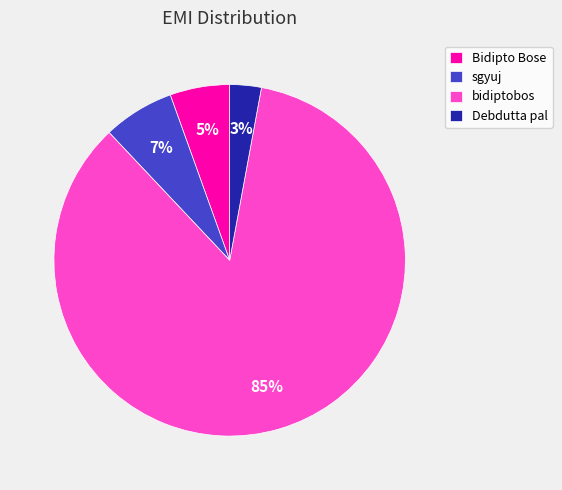

Is it true that Bidipto Bose is 18% of the pie?

False